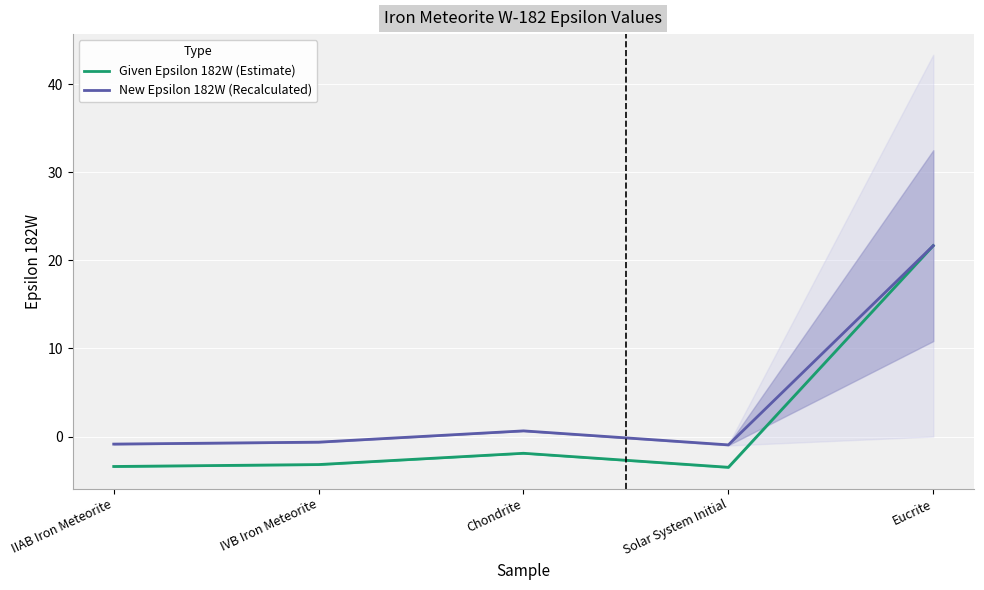

How many lines are shown in the chart?

2